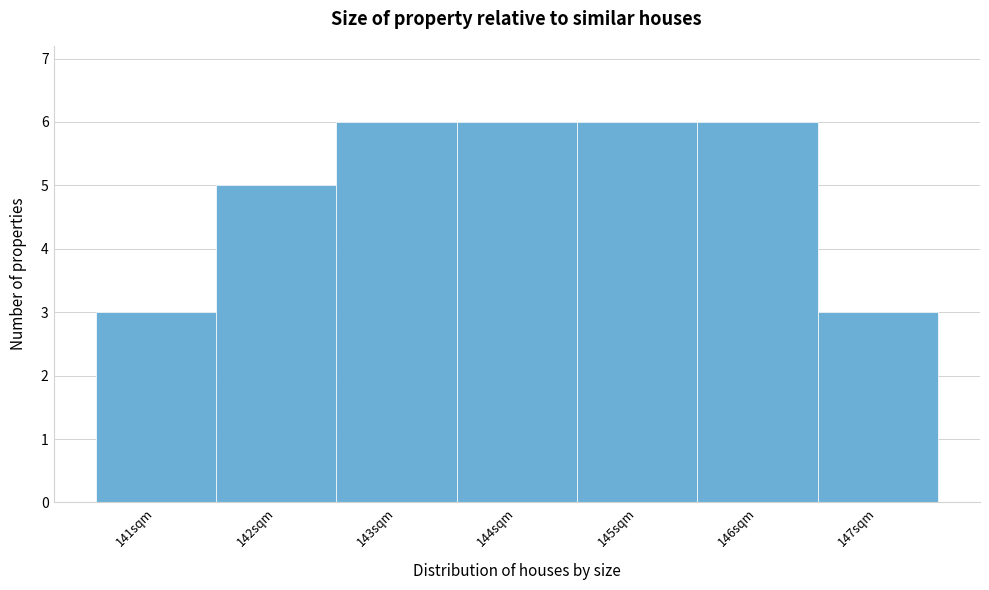

Reading left to right, transcribe this chart: for each bar, give the range it covers on the x-axis and its height. The values are not printed on the chart, so give them approximately, as read against the axis.

140.5 to 141.5: 3
141.5 to 142.5: 5
142.5 to 143.5: 6
143.5 to 144.5: 6
144.5 to 145.5: 6
145.5 to 146.5: 6
146.5 to 147.5: 3